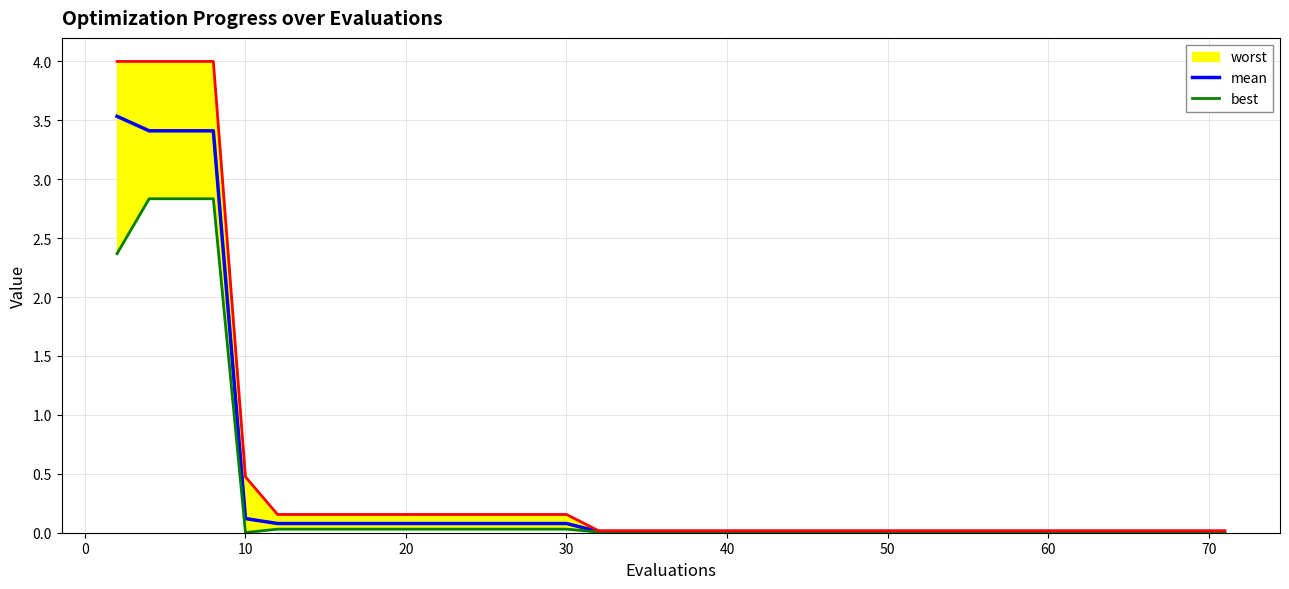

What is the highest value of the mean series?

3.5